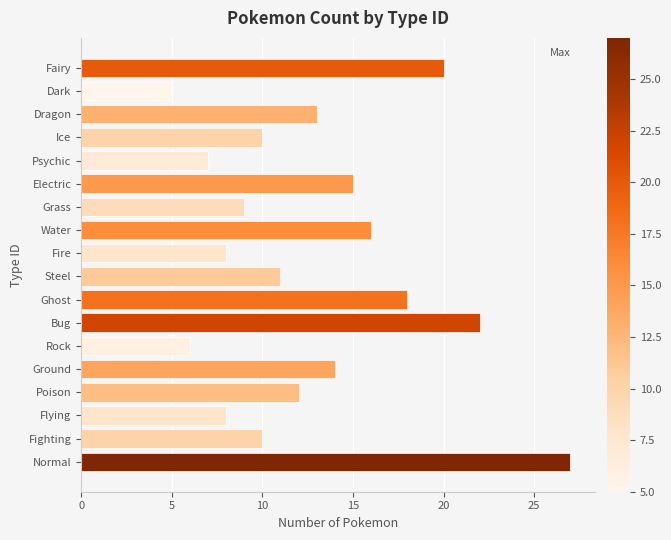

Which label corresponds to the smallest value in the chart?

Dark